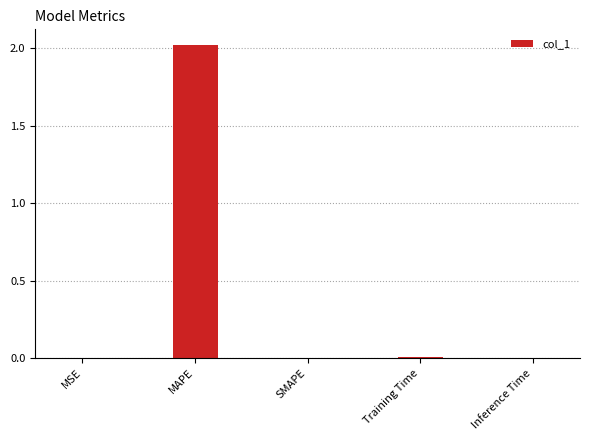

What is the maximum value shown in the chart?

2.0